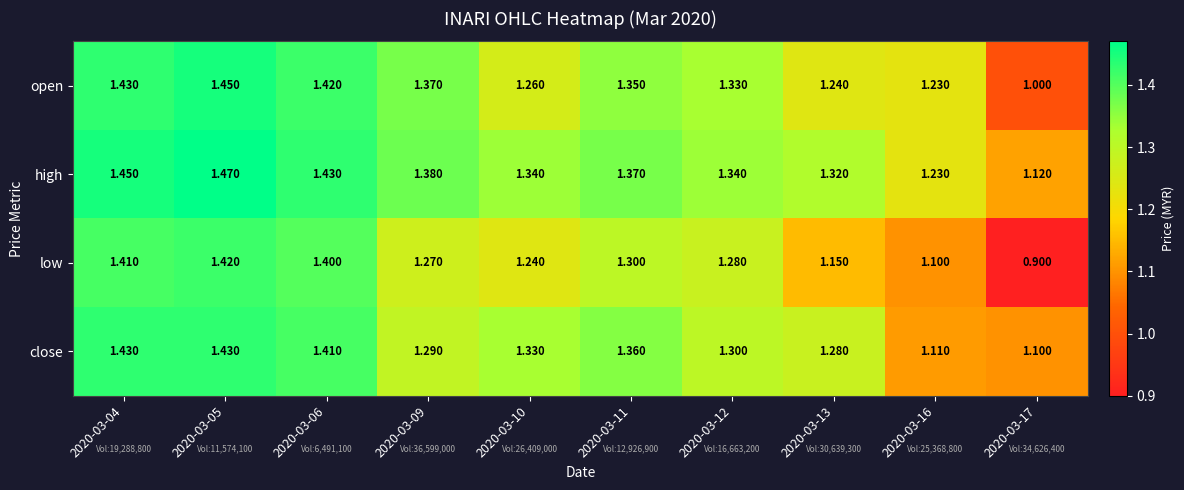

Rank the series at 2020-03-13 from highest to lowest value.

high, close, open, low